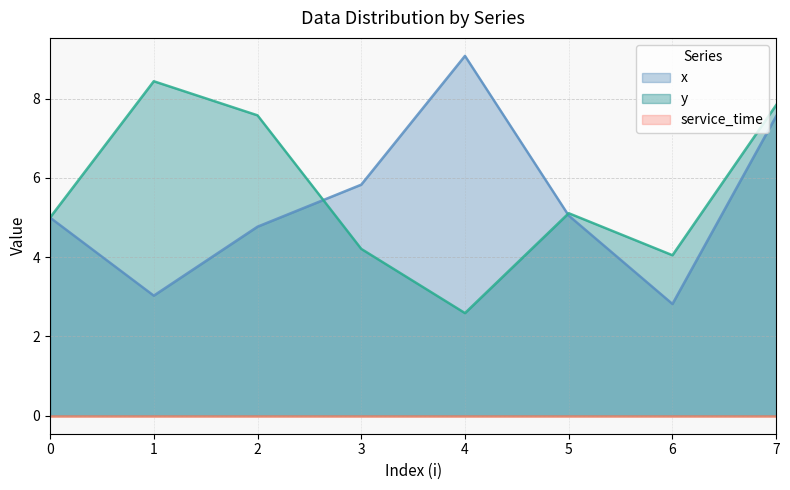

Where is the first local minimum for x?

1